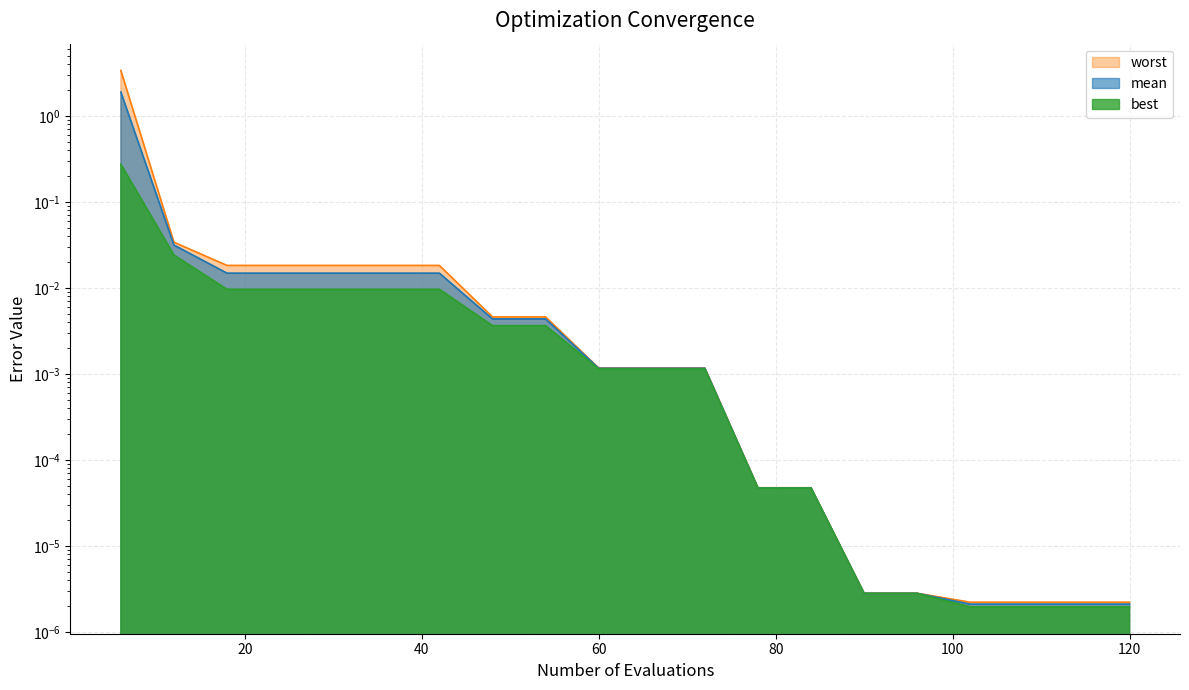

Which series has the largest total across all categories?

worst